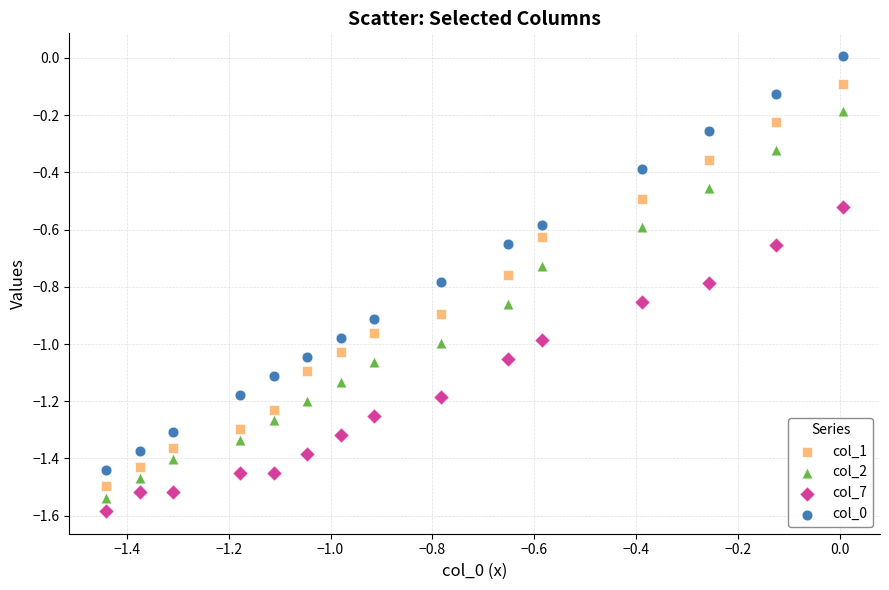

What is the X range (max minus min) for the scatter plot?

1.4